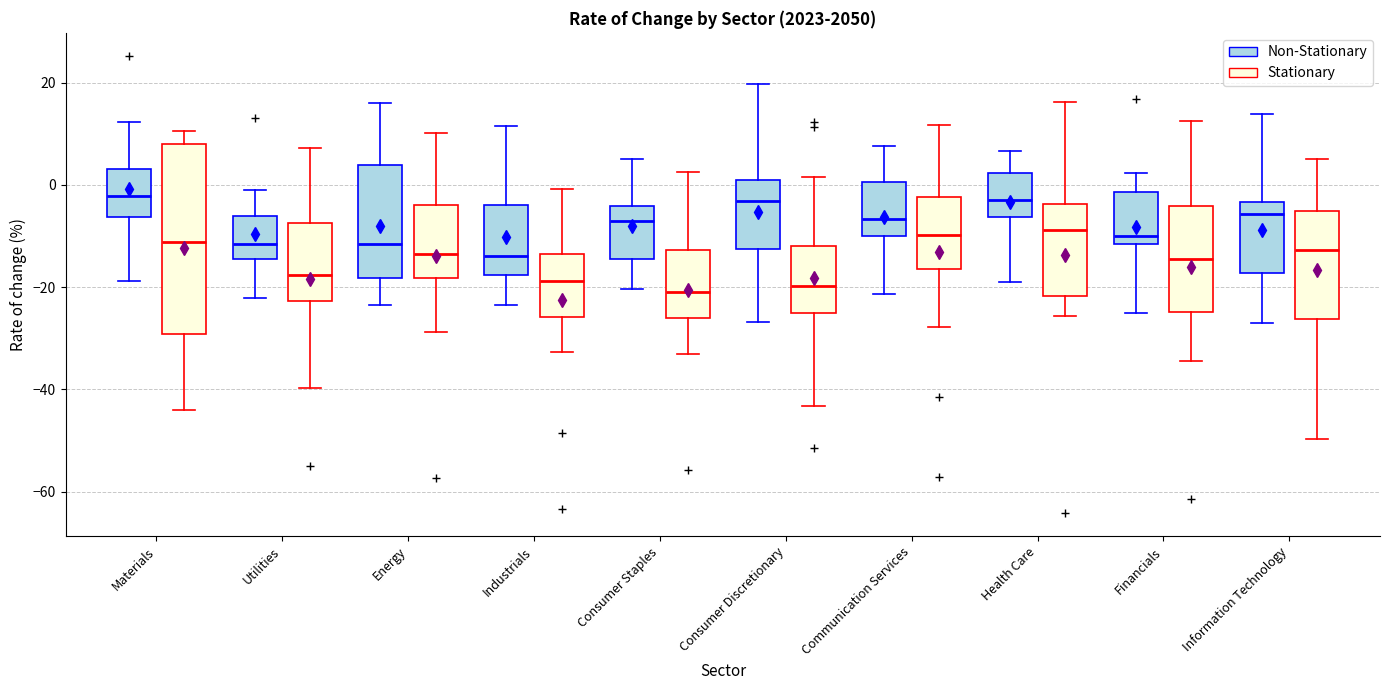

Reading left to right, transcribe this box plot: for each box, give where its median line is, the range the box spans, and where its two whiskers end, as read against the y-axis. The values are not printed on the chart, so give them approximately, as read against the axis.

Materials (Non-Stationary): median -2, box -6 to 4, whiskers -18 to 12
Materials (Stationary): median -12, box -30 to 8, whiskers -44 to 10
Utilities (Non-Stationary): median -12, box -14 to -6, whiskers -22 to 0
Utilities (Stationary): median -18, box -22 to -8, whiskers -40 to 8
Energy (Non-Stationary): median -12, box -18 to 4, whiskers -24 to 16
Energy (Stationary): median -14, box -18 to -4, whiskers -28 to 10
Industrials (Non-Stationary): median -14, box -18 to -4, whiskers -24 to 12
Industrials (Stationary): median -18, box -26 to -14, whiskers -32 to 0
Consumer Staples (Non-Stationary): median -8, box -14 to -4, whiskers -20 to 6
Consumer Staples (Stationary): median -22, box -26 to -12, whiskers -34 to 2
Consumer Discretionary (Non-Stationary): median -4, box -12 to 0, whiskers -26 to 20
Consumer Discretionary (Stationary): median -20, box -26 to -12, whiskers -44 to 2
Communication Services (Non-Stationary): median -6, box -10 to 0, whiskers -22 to 8
Communication Services (Stationary): median -10, box -16 to -2, whiskers -28 to 12
Health Care (Non-Stationary): median -2, box -6 to 2, whiskers -18 to 6
Health Care (Stationary): median -8, box -22 to -4, whiskers -26 to 16
Financials (Non-Stationary): median -10, box -12 to -2, whiskers -26 to 2
Financials (Stationary): median -14, box -24 to -4, whiskers -34 to 12
Information Technology (Non-Stationary): median -6, box -18 to -4, whiskers -26 to 14
Information Technology (Stationary): median -12, box -26 to -6, whiskers -50 to 6